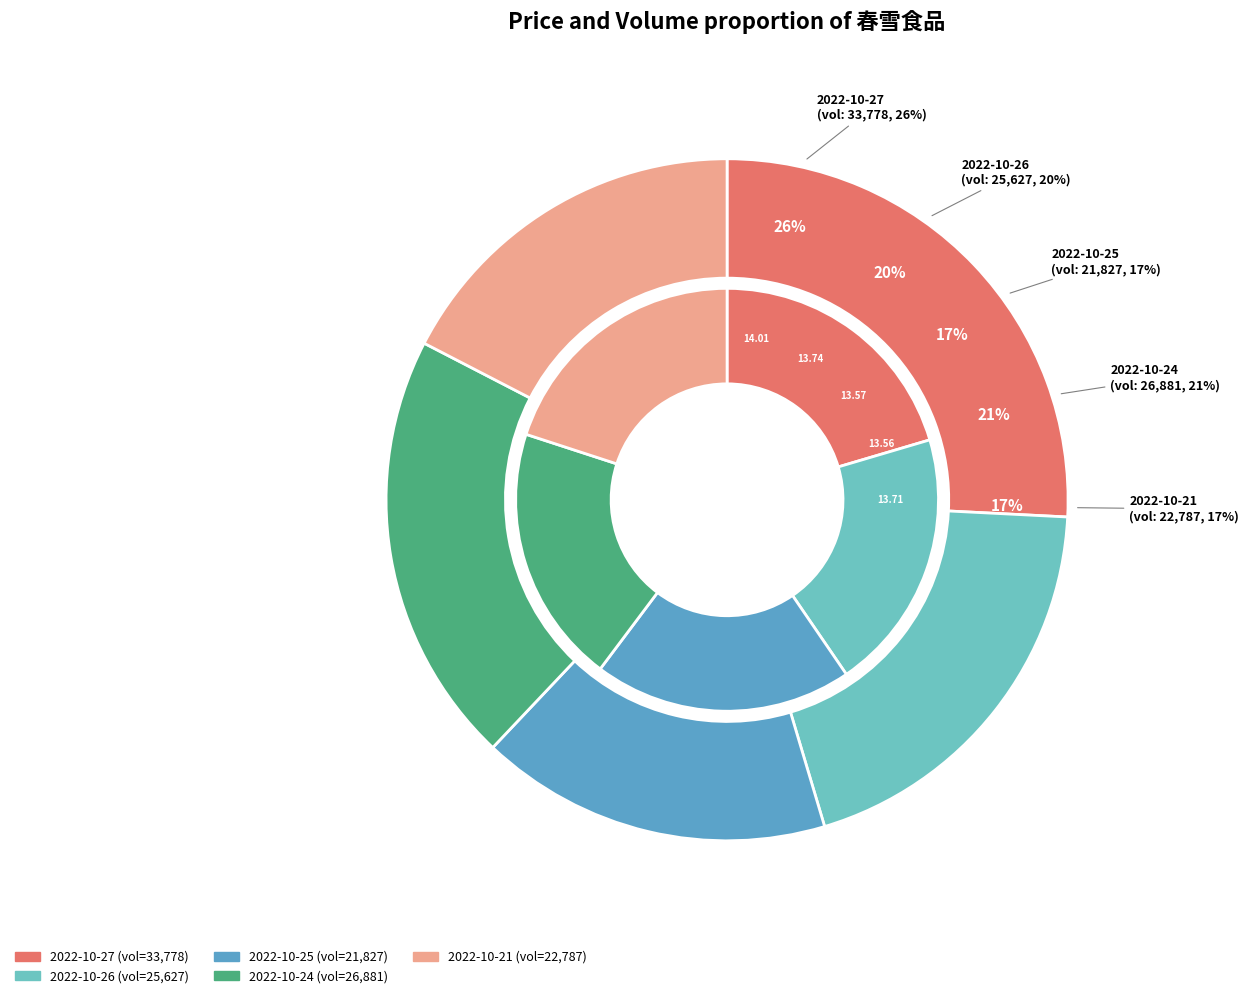

Is it true that 2022-10-21 is 17% of the pie?

True